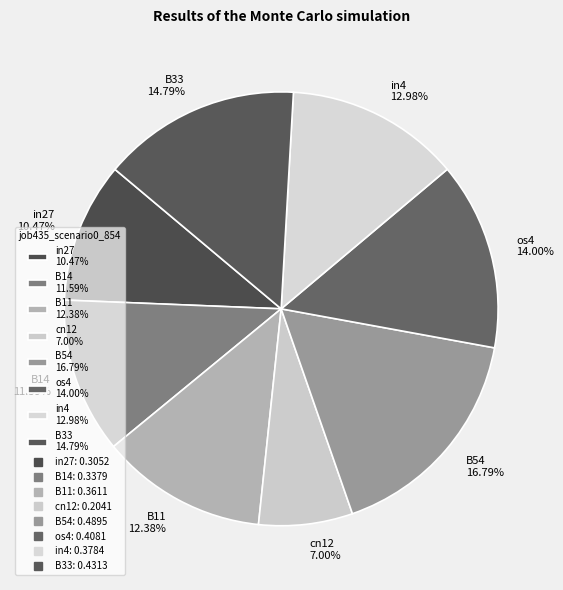

Which category has the smallest portion of the pie?

cn12 7.00%